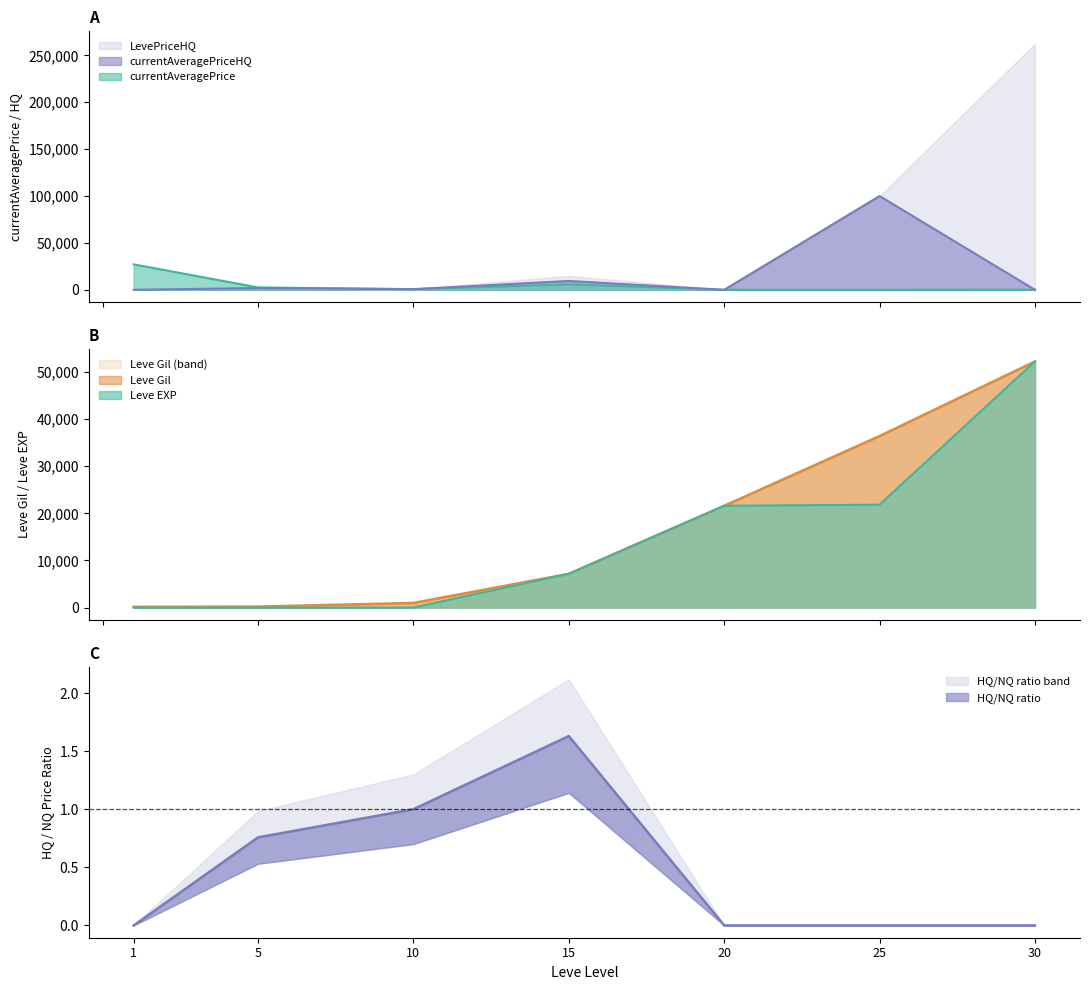

Is the value of Leve Gil at 25 greater than the value of currentAveragePriceHQ at 10?

Yes